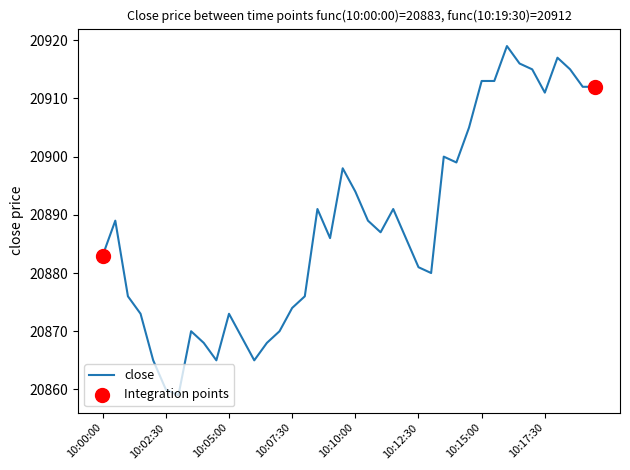

What is the smallest value displayed?

20859